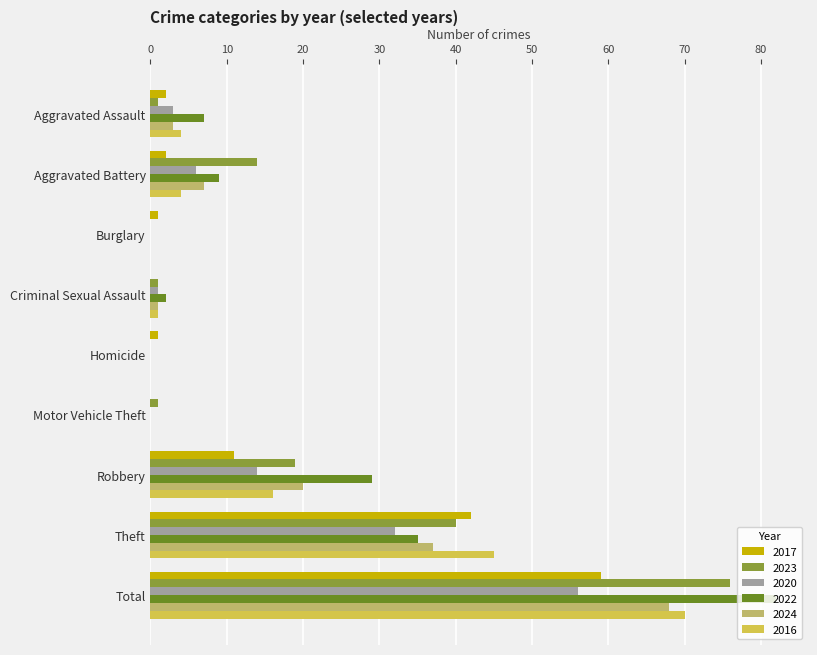

Which category has the highest value across all series?

Total